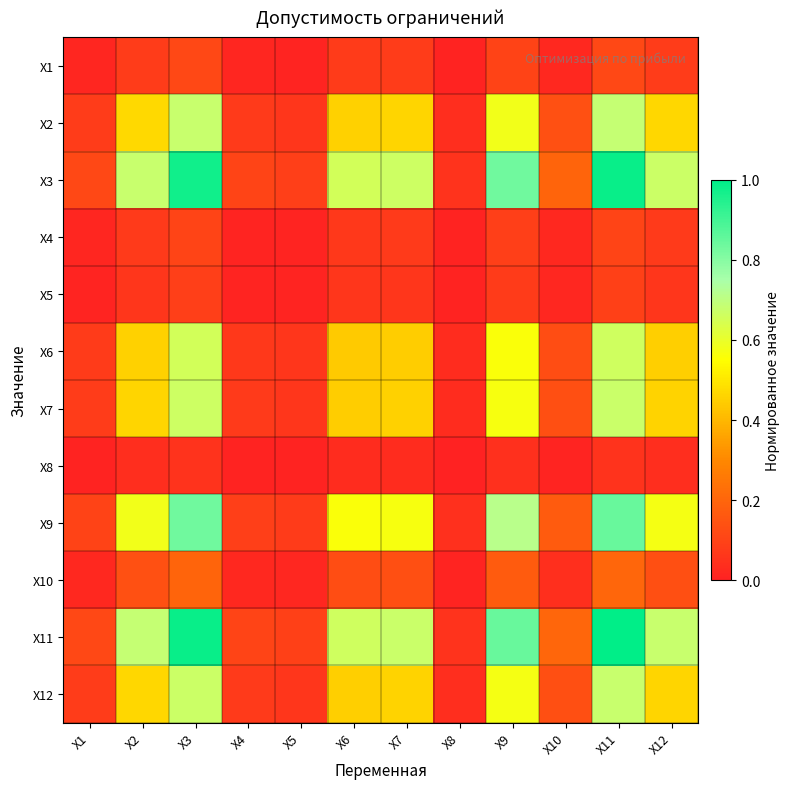

Reading left to right, list all the values displayed in this chart.

X1: X1=0.0	X2=0.1	X3=0.1	X4=0.0	X5=0.0	X6=0.1	X7=0.1	X8=0.0	X9=0.1	X10=0.0	X11=0.1	X12=0.1
X2: X1=0.1	X2=0.5	X3=0.7	X4=0.1	X5=0.1	X6=0.5	X7=0.5	X8=0.0	X9=0.6	X10=0.1	X11=0.7	X12=0.5
X3: X1=0.1	X2=0.7	X3=1.0	X4=0.1	X5=0.1	X6=0.7	X7=0.7	X8=0.1	X9=0.8	X10=0.2	X11=1.0	X12=0.7
X4: X1=0.0	X2=0.1	X3=0.1	X4=0.0	X5=0.0	X6=0.1	X7=0.1	X8=0.0	X9=0.1	X10=0.0	X11=0.1	X12=0.1
X5: X1=0.0	X2=0.1	X3=0.1	X4=0.0	X5=0.0	X6=0.1	X7=0.1	X8=0.0	X9=0.1	X10=0.0	X11=0.1	X12=0.1
X6: X1=0.1	X2=0.5	X3=0.7	X4=0.1	X5=0.1	X6=0.4	X7=0.4	X8=0.0	X9=0.6	X10=0.1	X11=0.7	X12=0.5
X7: X1=0.1	X2=0.5	X3=0.7	X4=0.1	X5=0.1	X6=0.4	X7=0.5	X8=0.0	X9=0.6	X10=0.1	X11=0.7	X12=0.5
X8: X1=0.0	X2=0.0	X3=0.1	X4=0.0	X5=0.0	X6=0.0	X7=0.0	X8=0.0	X9=0.0	X10=0.0	X11=0.1	X12=0.0
X9: X1=0.1	X2=0.6	X3=0.8	X4=0.1	X5=0.1	X6=0.6	X7=0.6	X8=0.0	X9=0.7	X10=0.2	X11=0.8	X12=0.6
X10: X1=0.0	X2=0.1	X3=0.2	X4=0.0	X5=0.0	X6=0.1	X7=0.1	X8=0.0	X9=0.2	X10=0.0	X11=0.2	X12=0.1
X11: X1=0.1	X2=0.7	X3=1.0	X4=0.1	X5=0.1	X6=0.7	X7=0.7	X8=0.1	X9=0.8	X10=0.2	X11=1.0	X12=0.7
X12: X1=0.1	X2=0.5	X3=0.7	X4=0.1	X5=0.1	X6=0.5	X7=0.5	X8=0.0	X9=0.6	X10=0.1	X11=0.7	X12=0.5